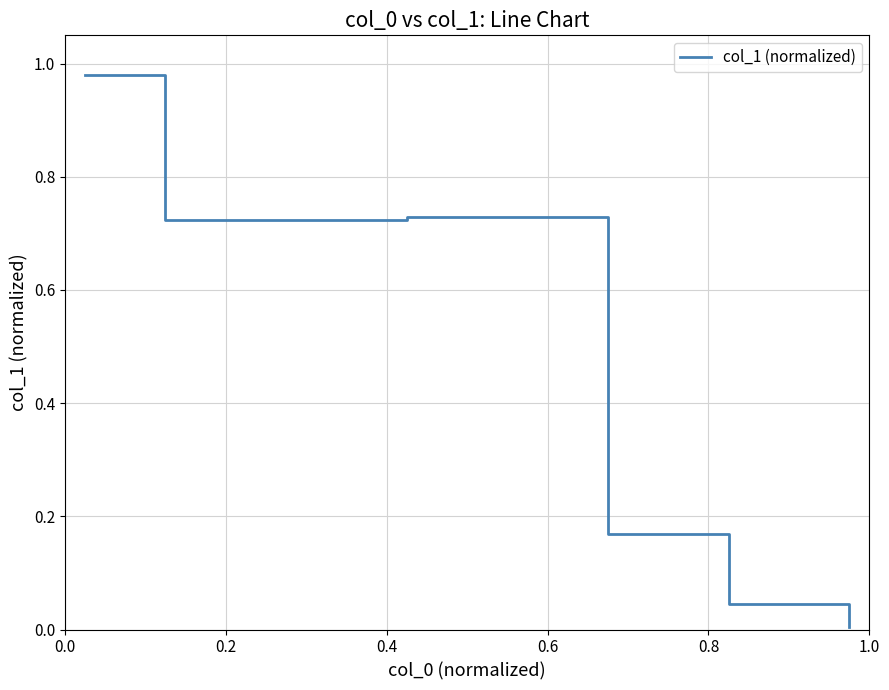

Does the chart display data point markers on the line(s)?

No